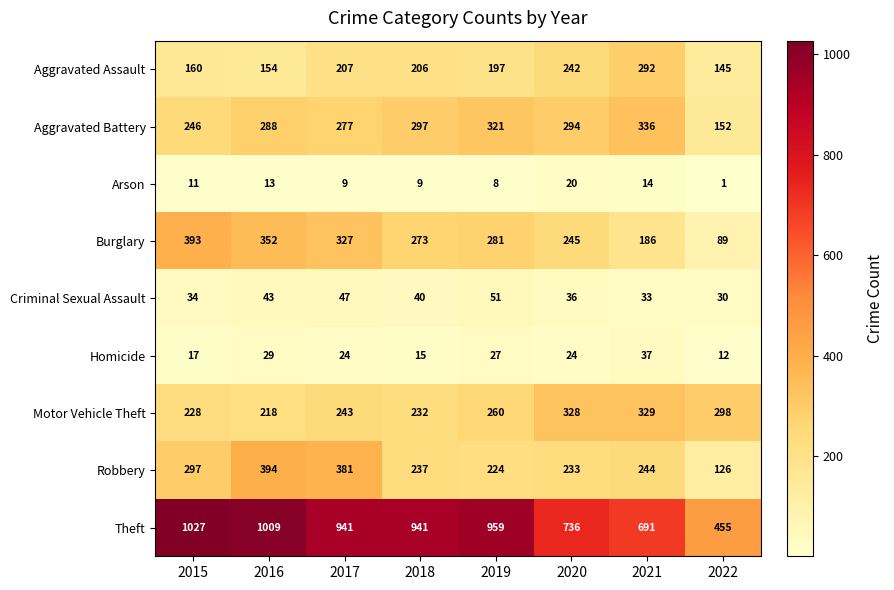

Count the number of categories in the chart.

8